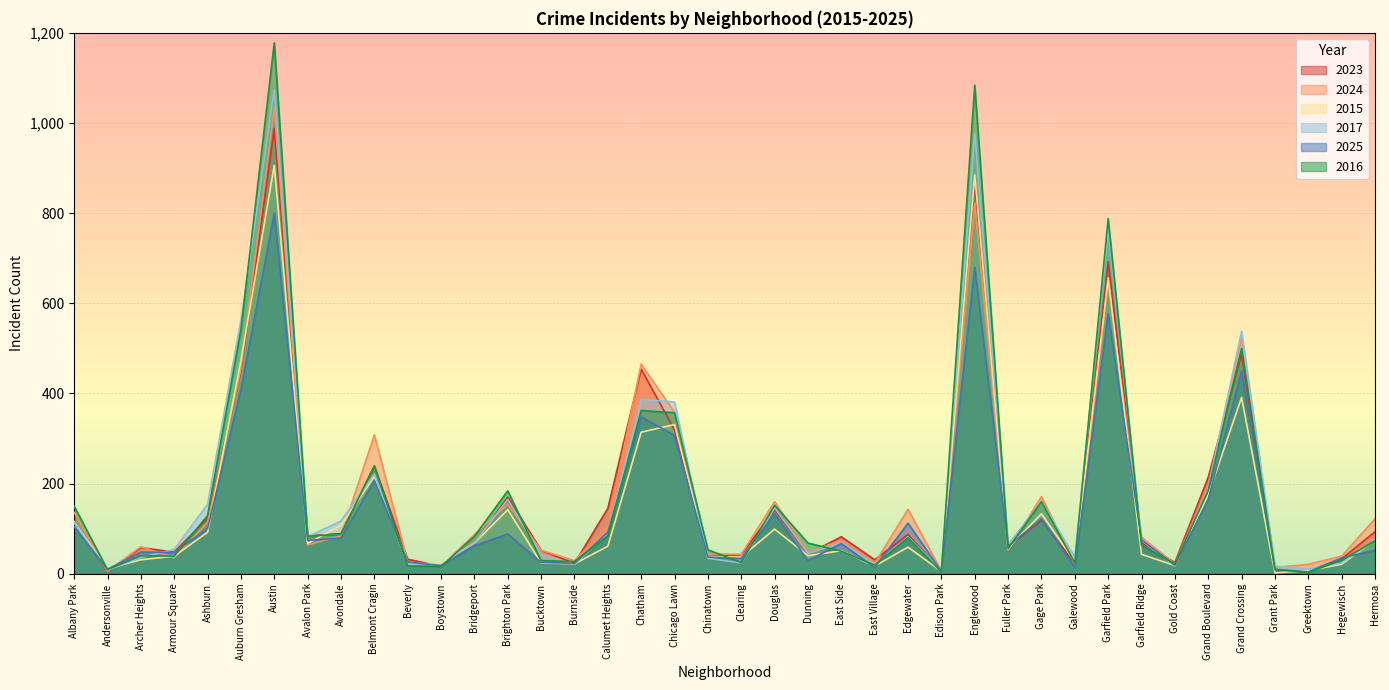

Does the chart display data point markers on the line(s)?

No